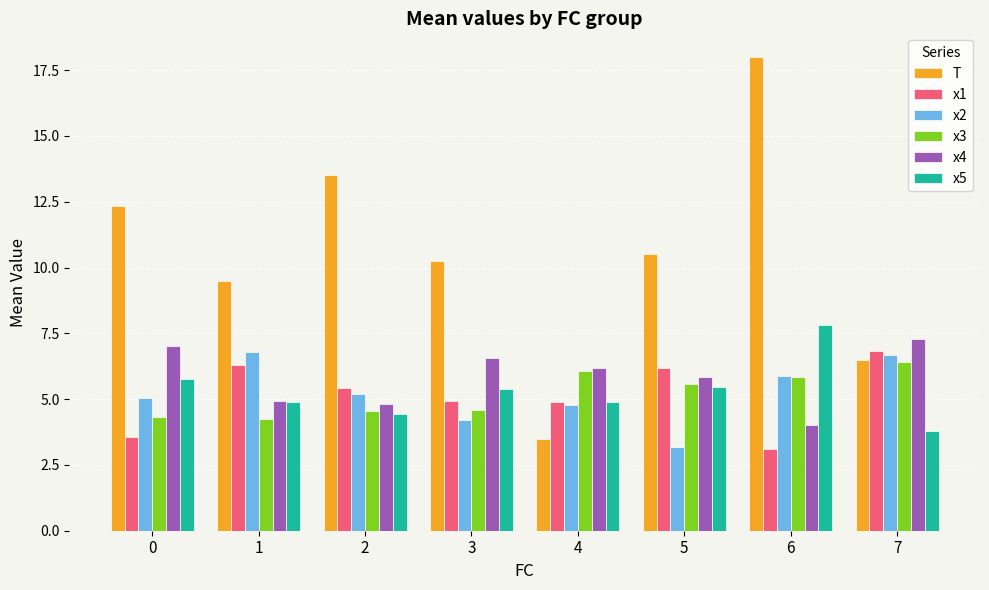

How many groups of bars are there?

8